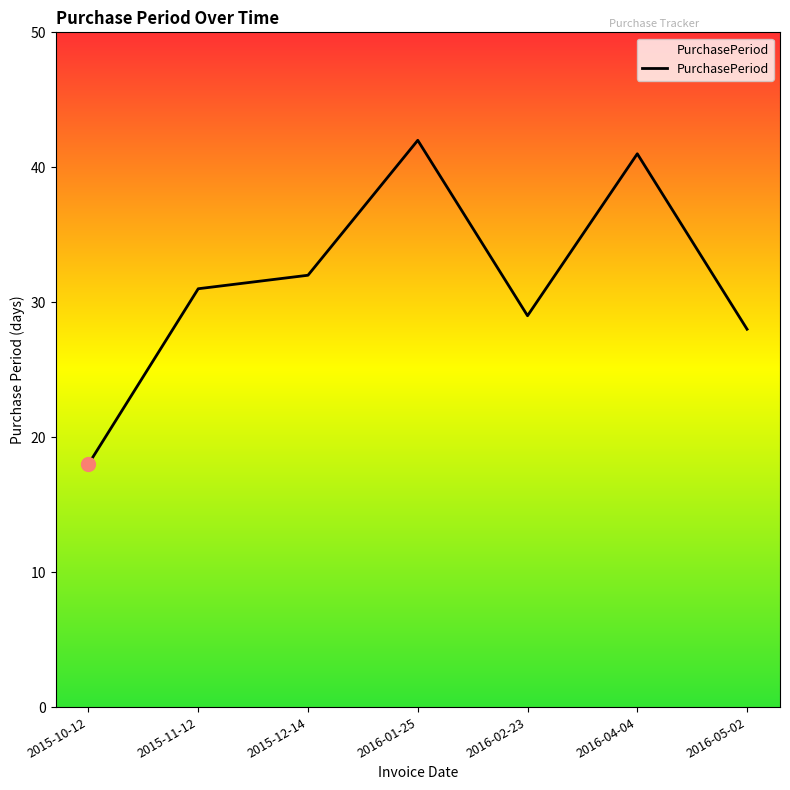

How many series are shown in this chart?

1